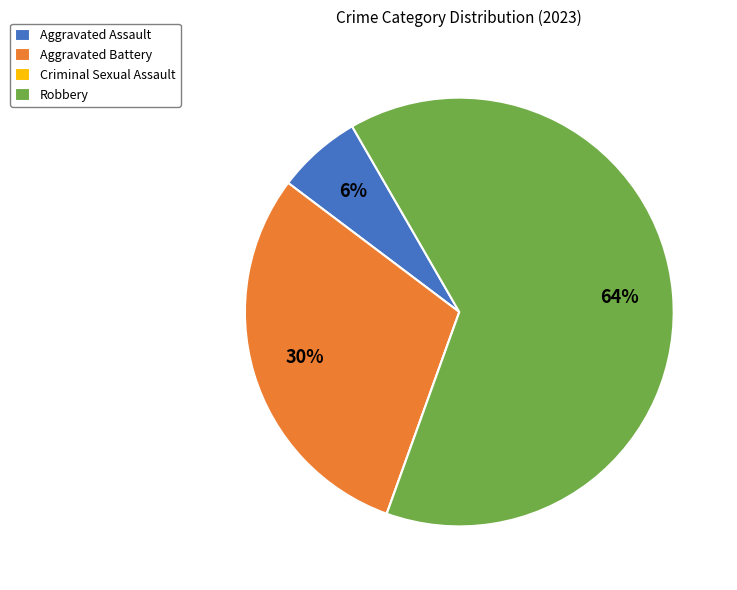

What is the largest slice in the pie chart?

Robbery